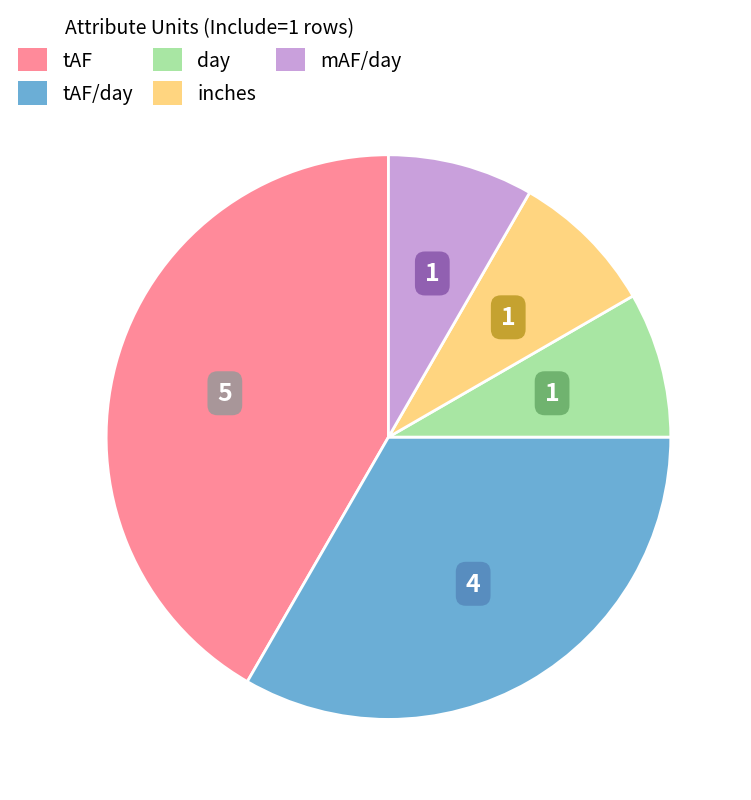

Is there any slice that represents more than half of the pie?

No